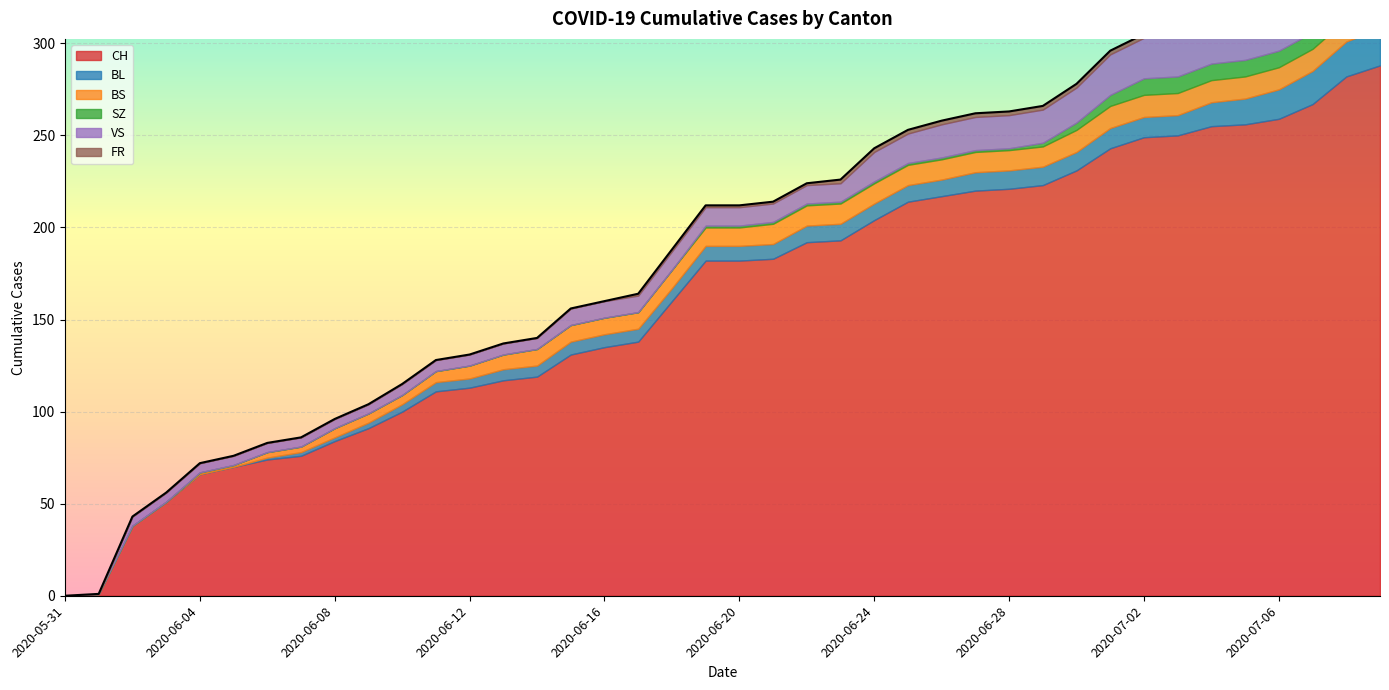

What is the value of the CH point at the 19th from the left?

160